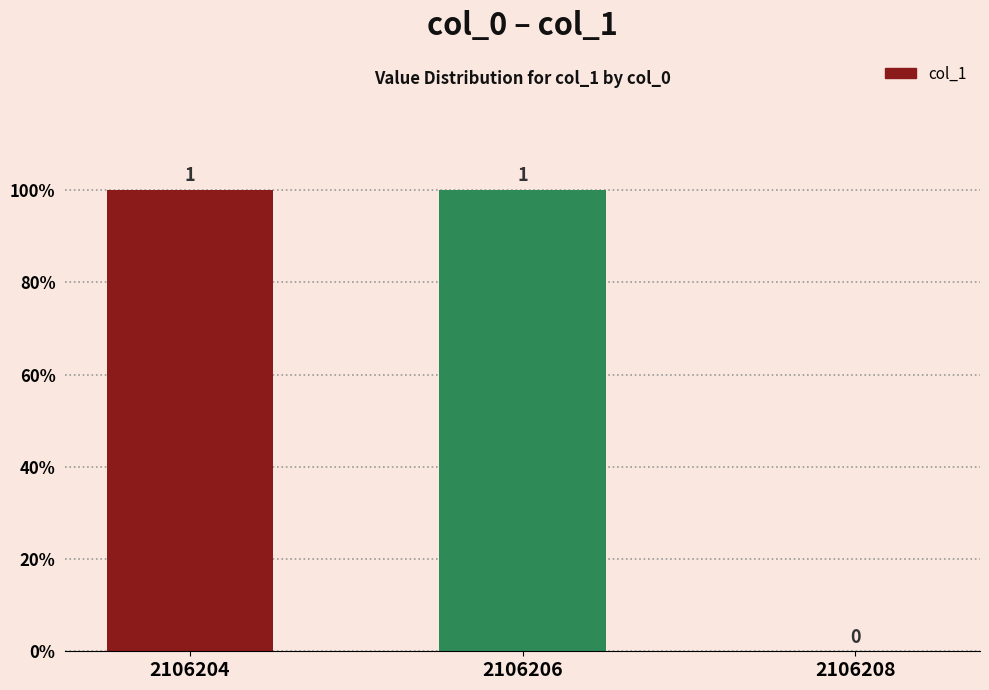

Count the number of data series in this chart.

1